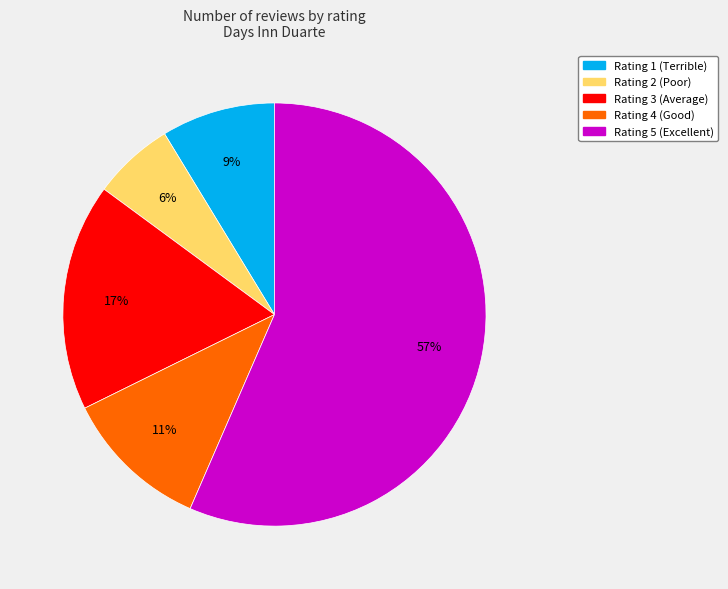

Is there any slice that represents more than half of the pie?

Yes